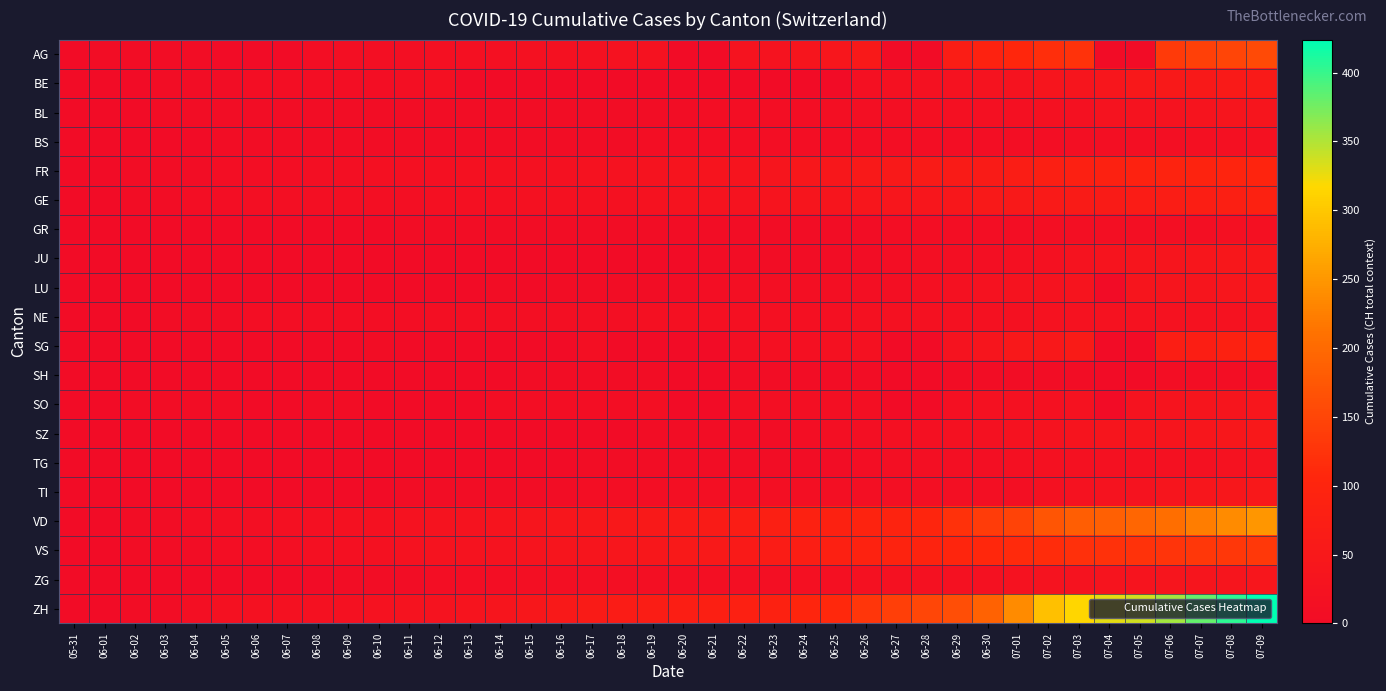

How many distinct data groups are displayed?

20